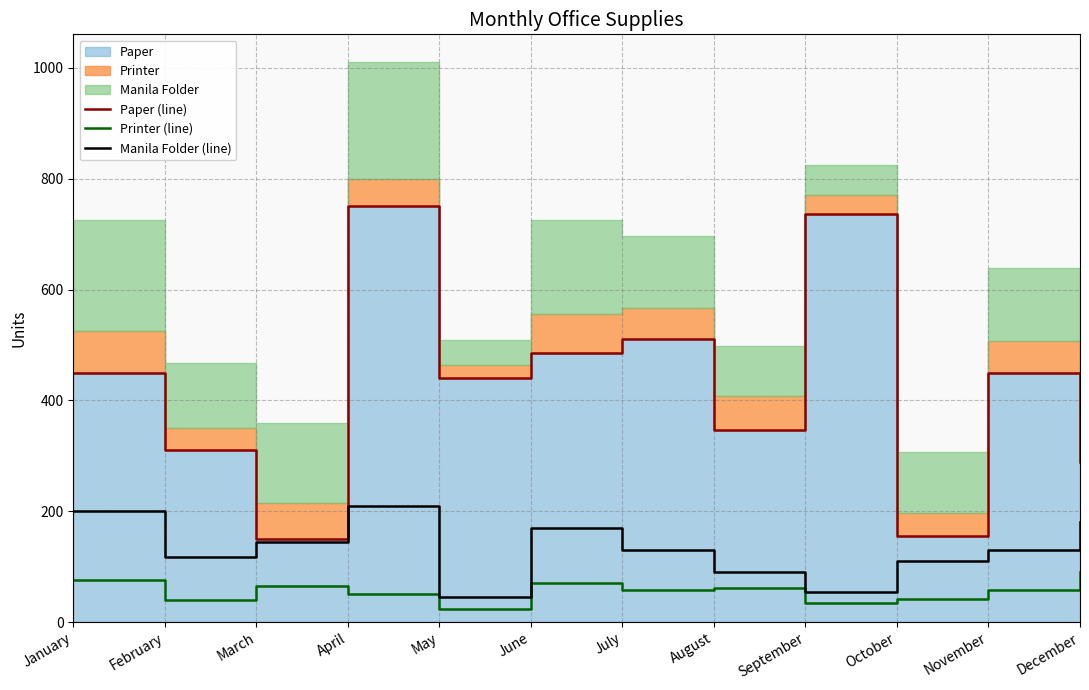

At July, list the series in order from smallest to largest.

Printer (line), Manila Folder (line), Paper (line)